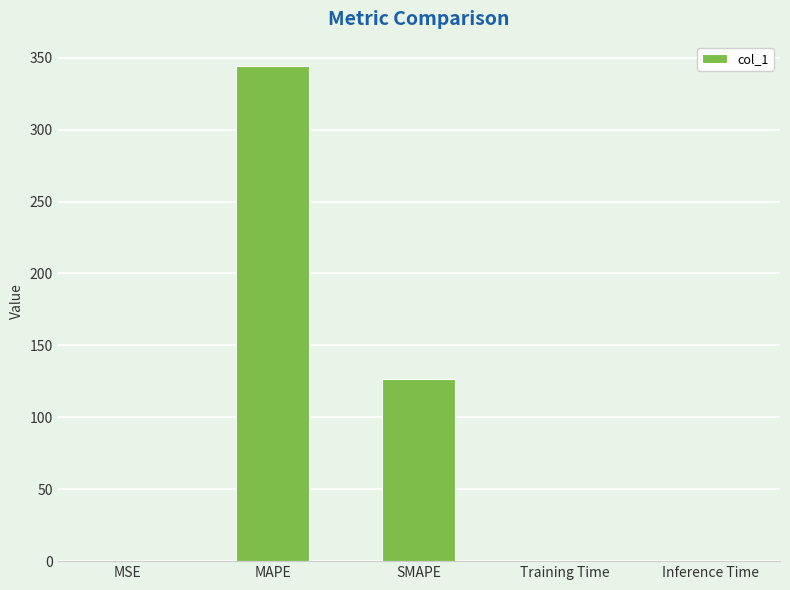

Where is the data nearest to the value 171?

SMAPE